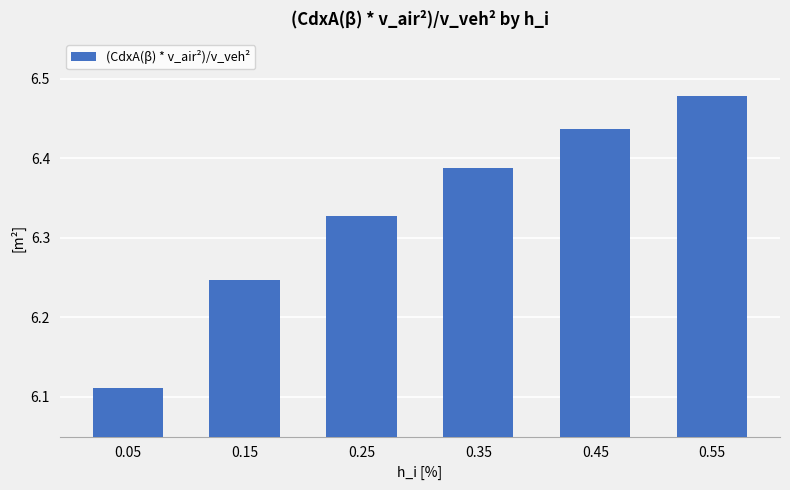

Where is the data nearest to the value 6?

0.05